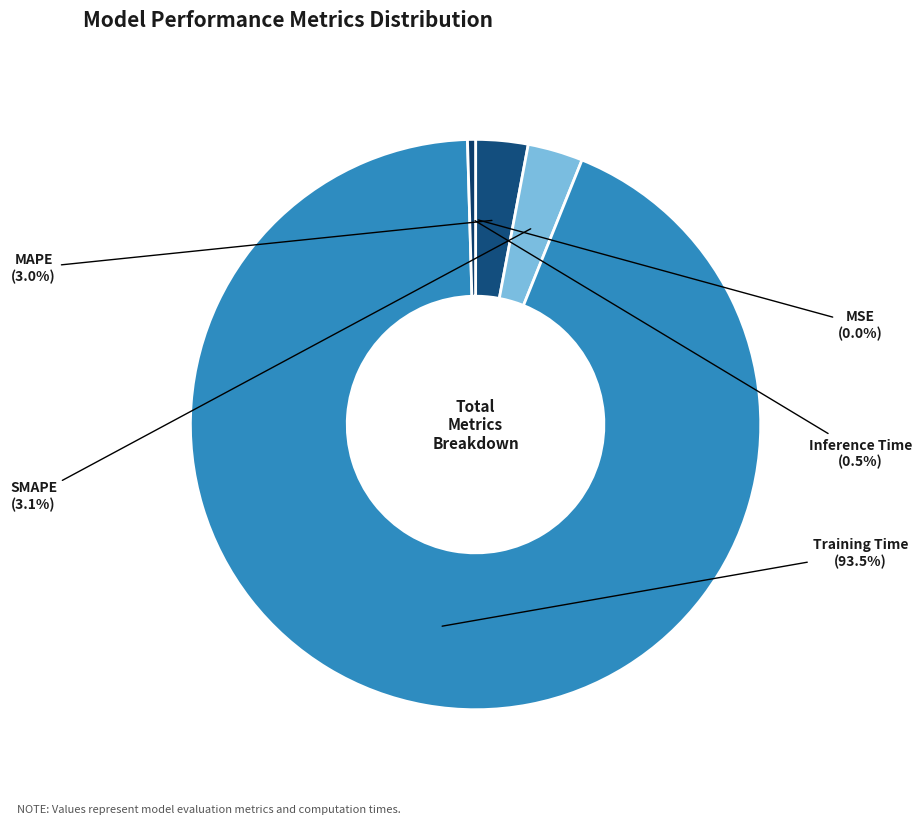

What is the largest slice in the pie chart?

Training Time